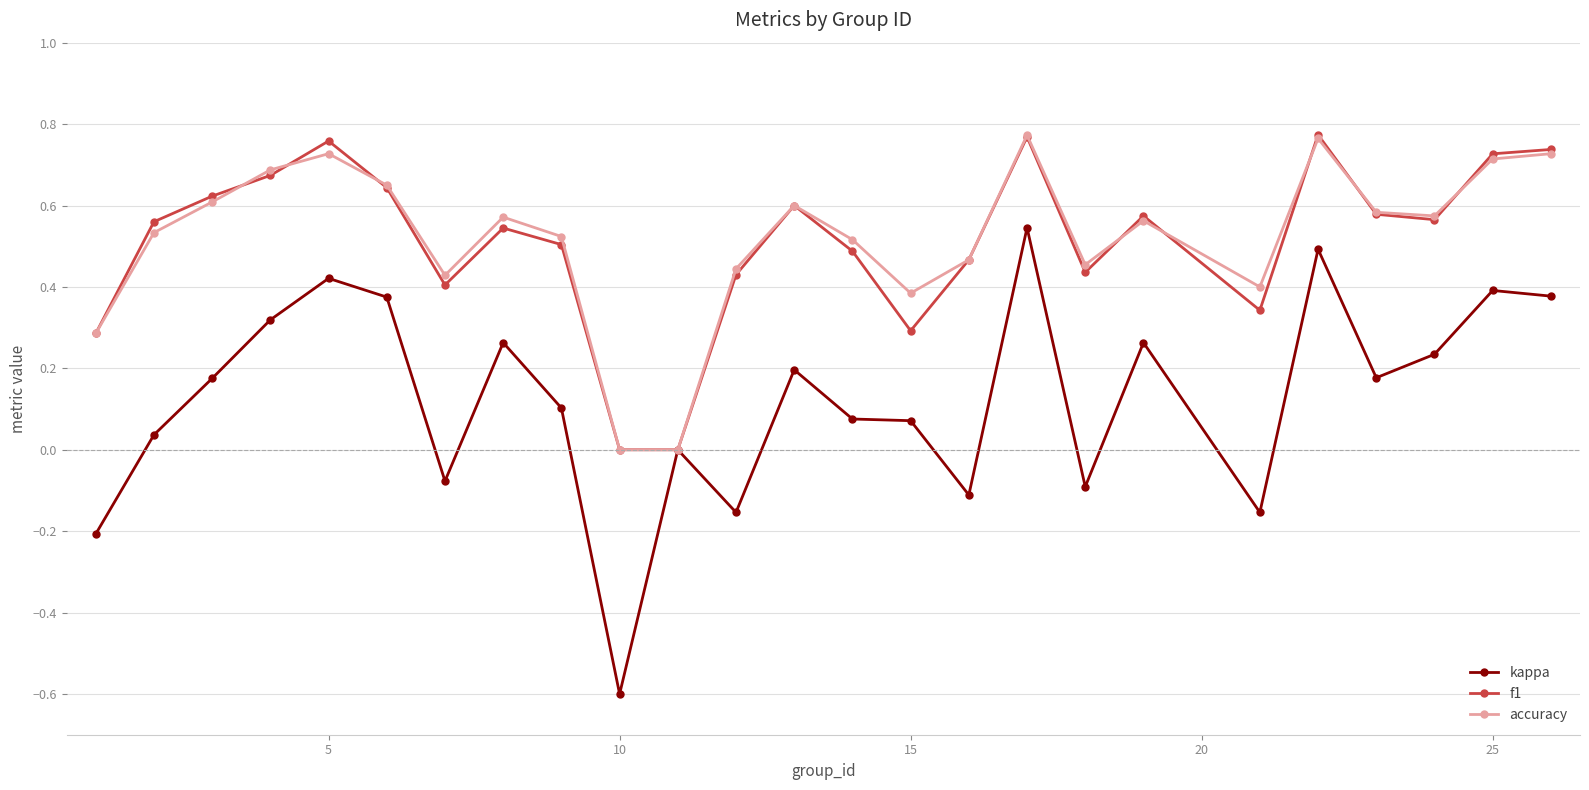

Does the chart have visible grid lines?

Yes